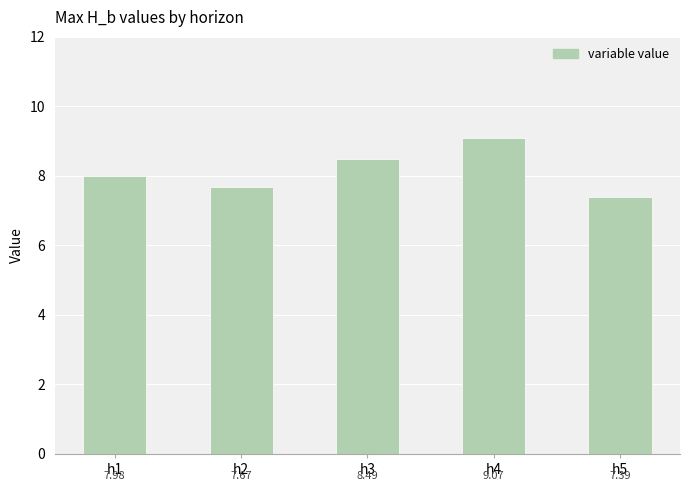

What is the value of the 2nd bar from the left?

7.7